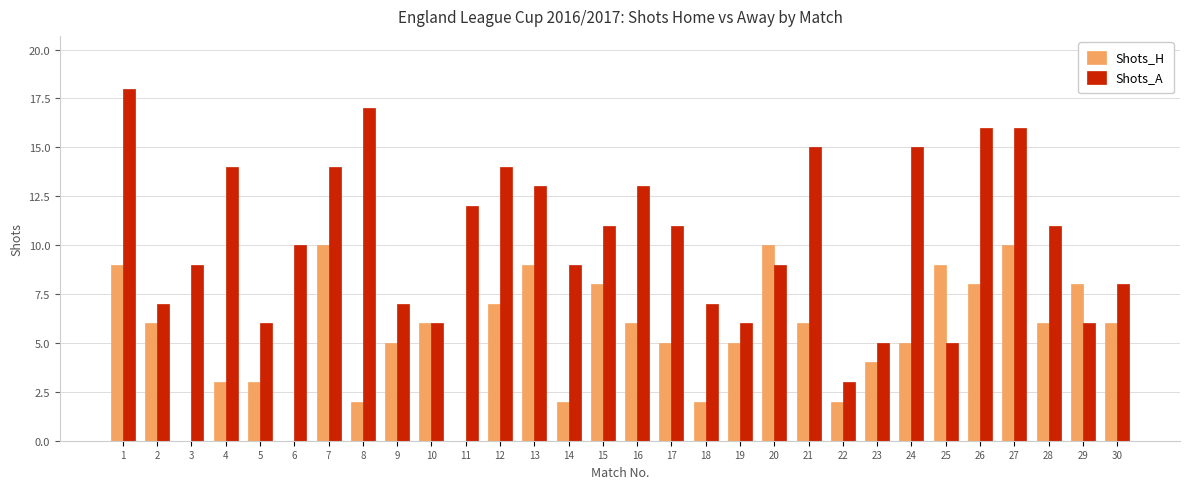

What is the maximum value shown in the chart?

18